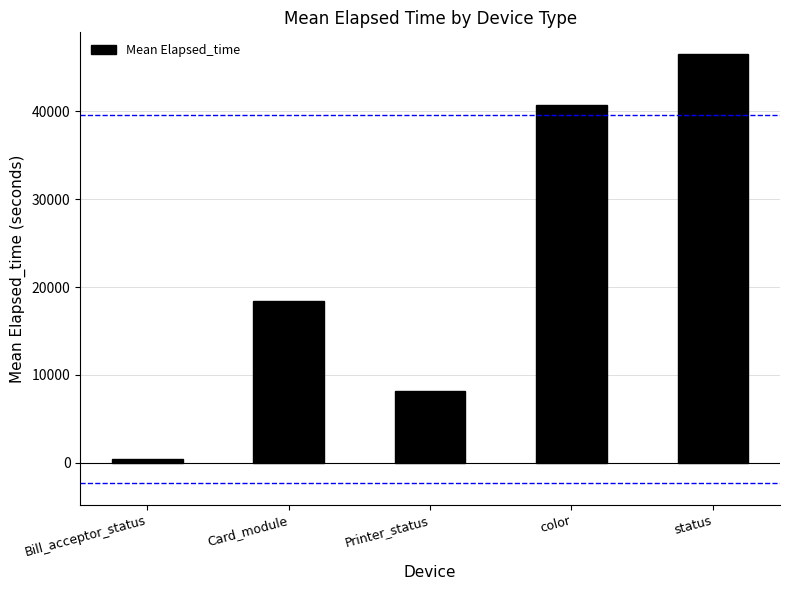

Reading left to right, extract all data points from this chart.

Bill_acceptor_status=430.3	Card_module=18404.7	Printer_status=8168.0	color=40723.5	status=46517.6